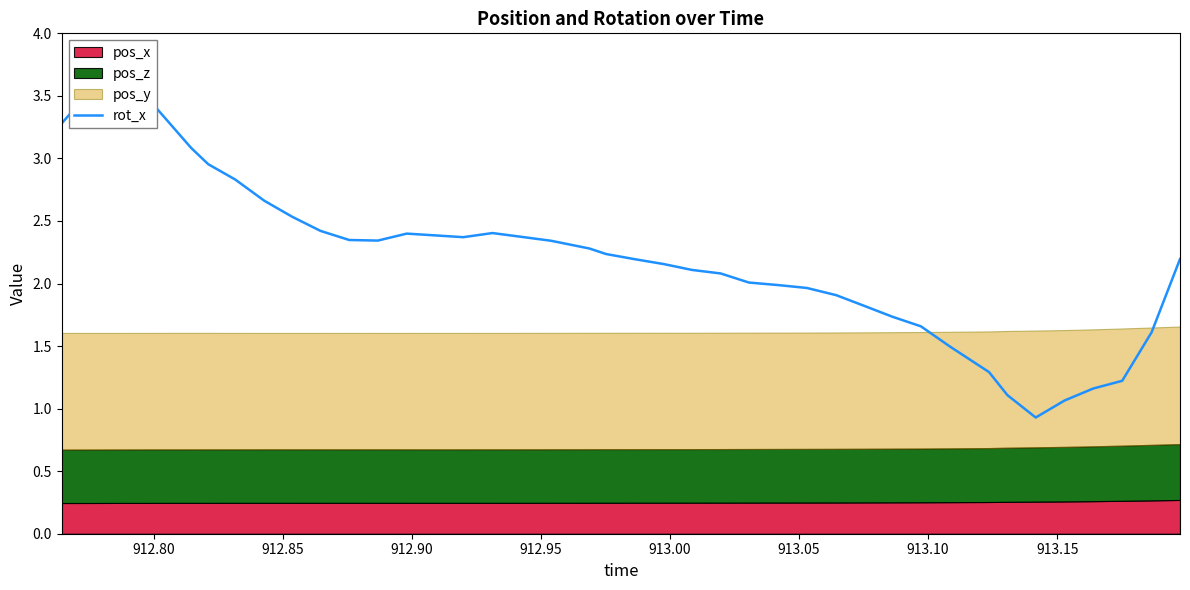

The chart shows a value of 1.0 at 12. True or false?

False